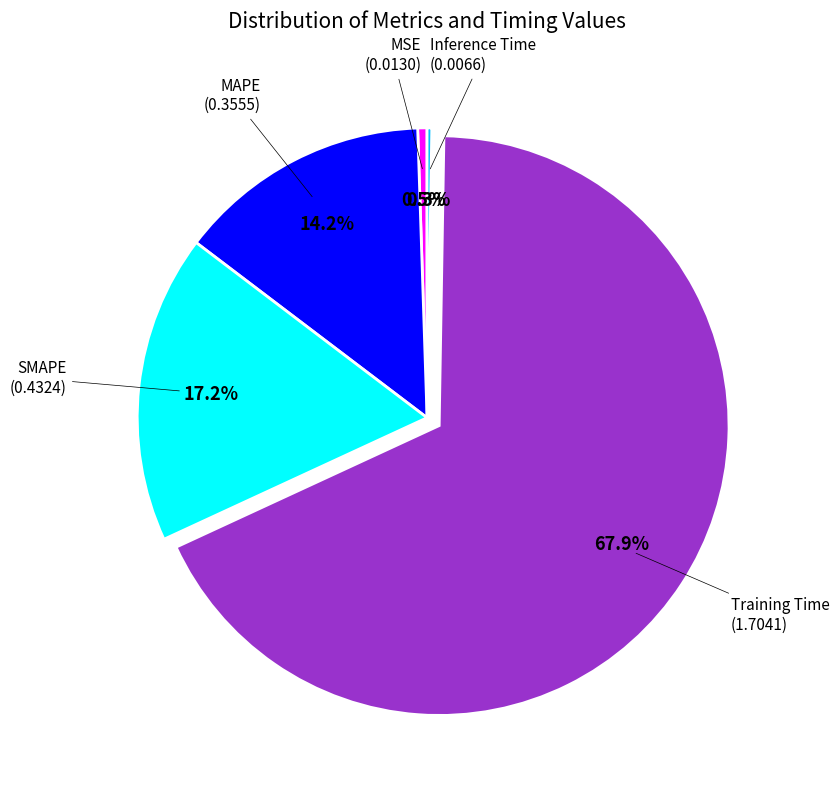

Does any single category account for the majority?

Yes